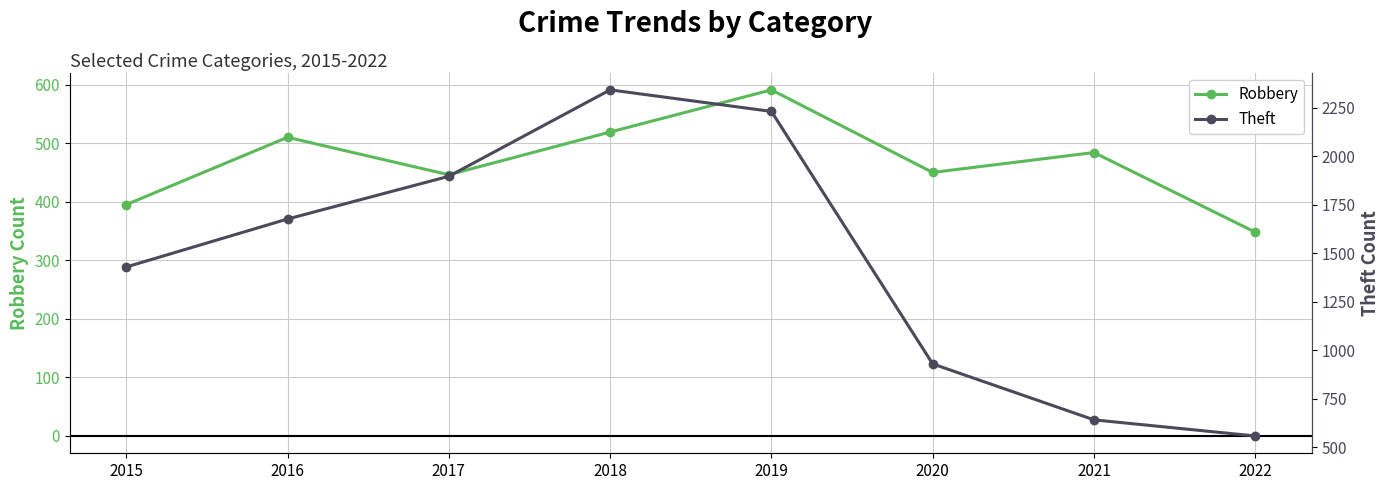

Reading left to right, list all the values displayed in this chart.

Robbery: 2015=395	2016=510	2017=446	2018=519	2019=591	2020=450	2021=484	2022=348
Theft: 2015=1429	2016=1676	2017=1896	2018=2341	2019=2230	2020=930	2021=642	2022=559